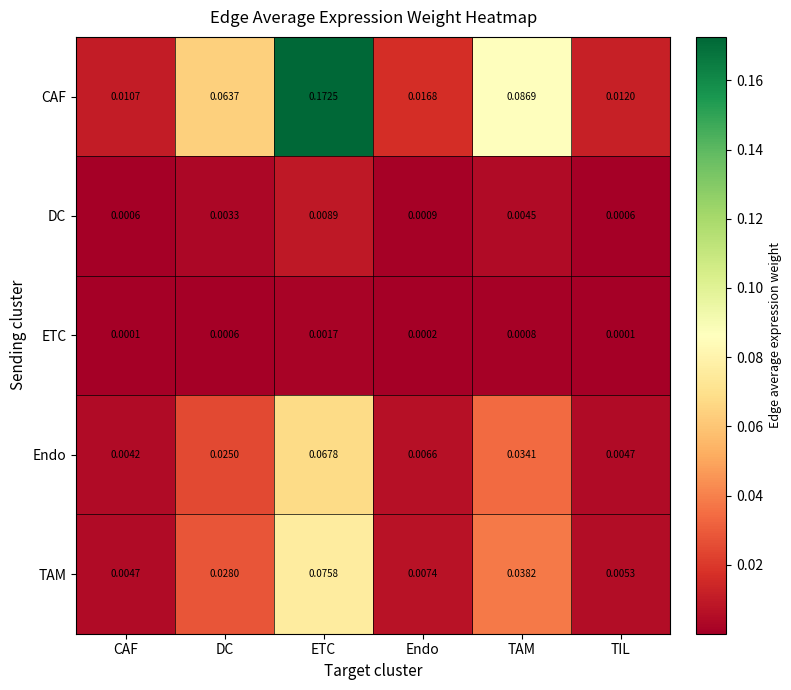

At how many categories does at least one series exceed 0?

6